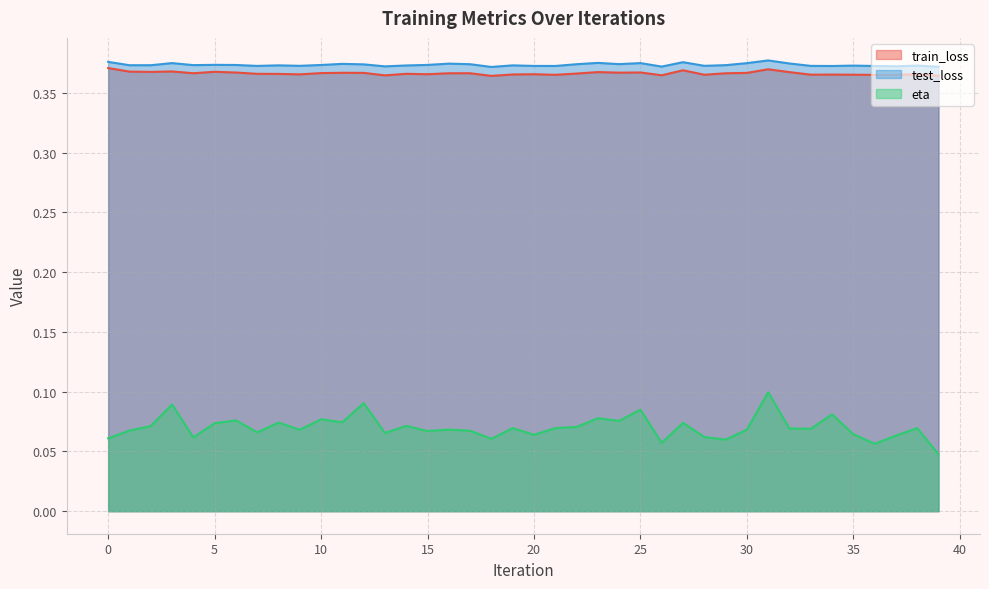

Between 22 and 31, which series saw the biggest shift?

eta